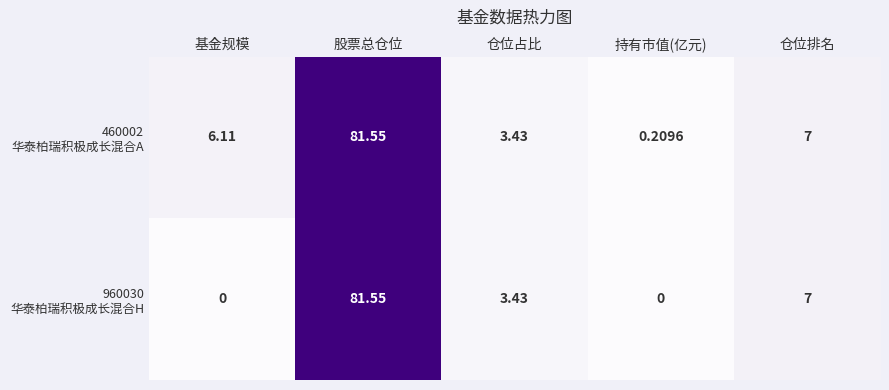

Which category has the highest value across all series?

股票总仓位